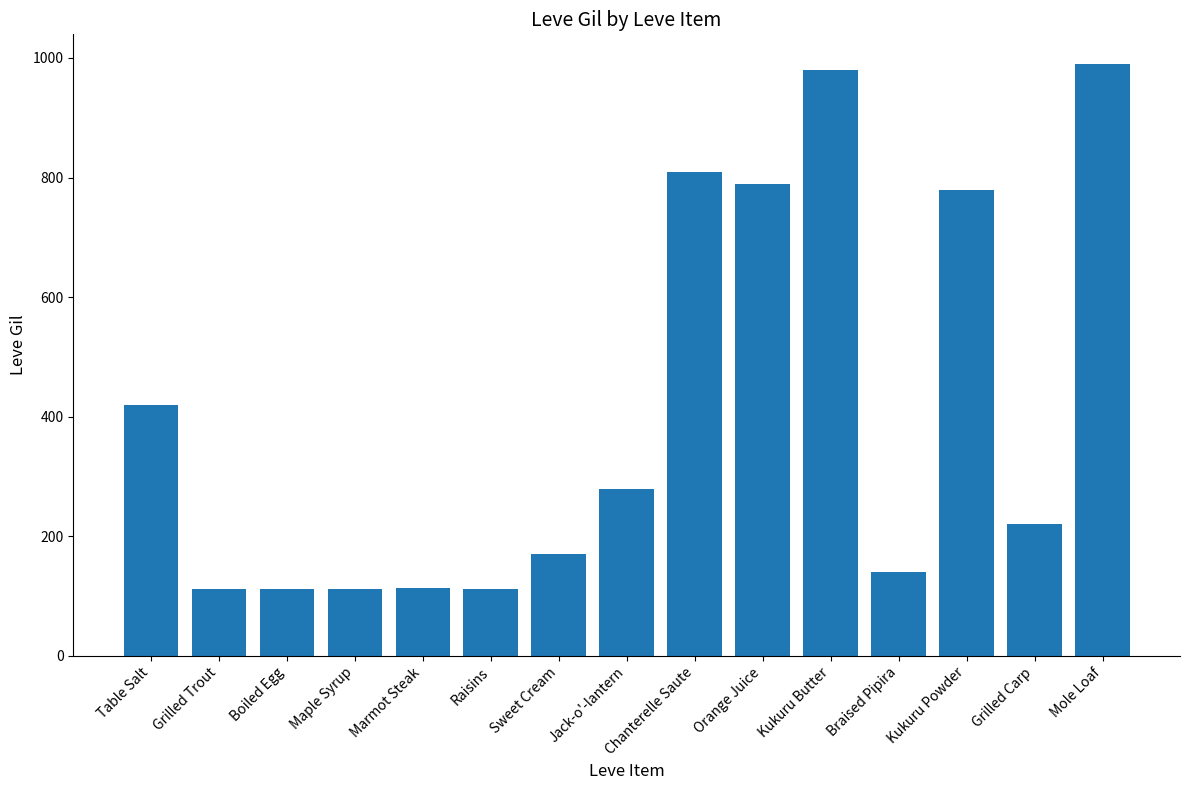

How many values are below 220?

7